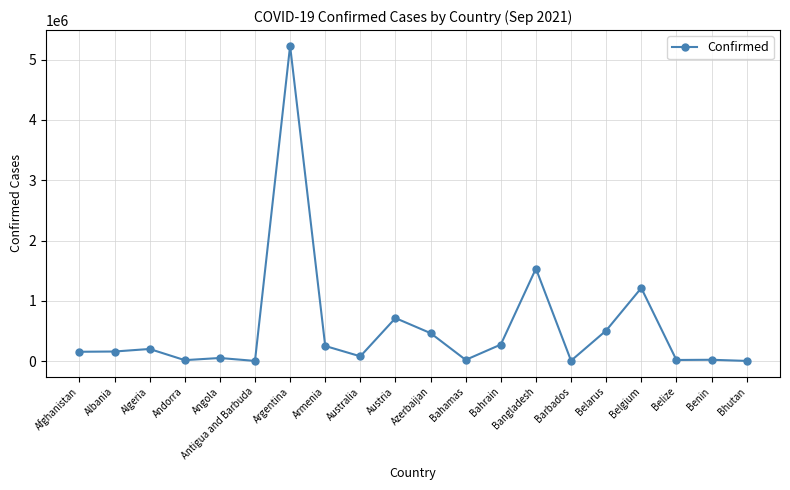

What is the label of the 19th point from the left?

Benin